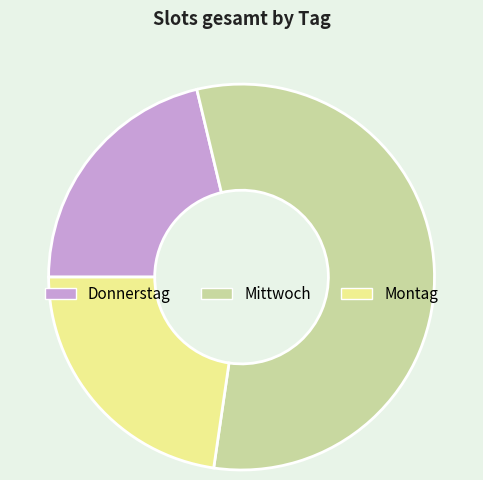

Is Mittwoch the majority of the pie?

Yes